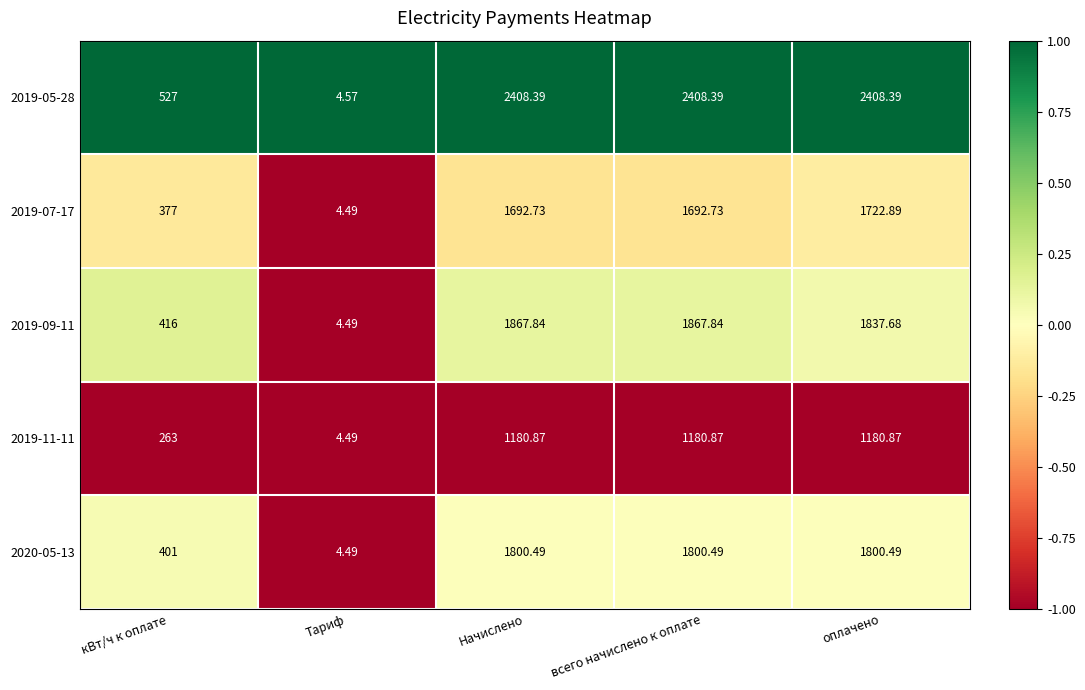

Which label corresponds to the smallest value in the chart?

Тариф